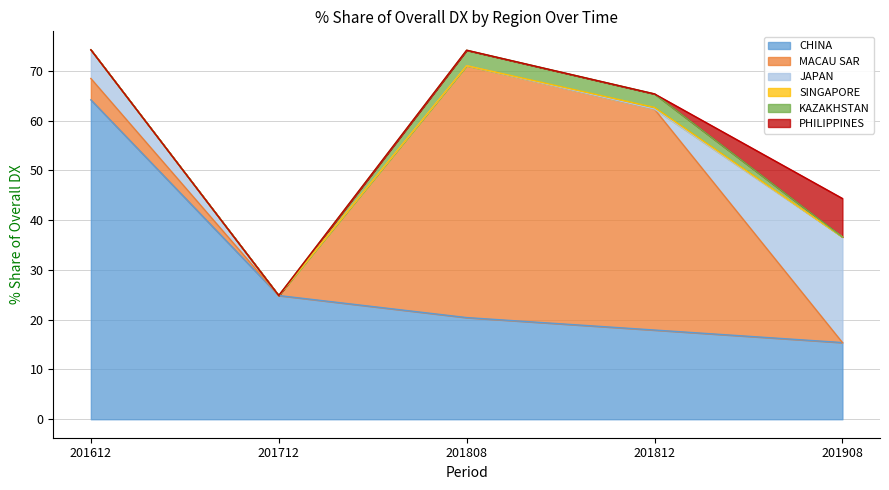

Rank the categories by CHINA value from lowest to highest.

201908, 201812, 201808, 201712, 201612